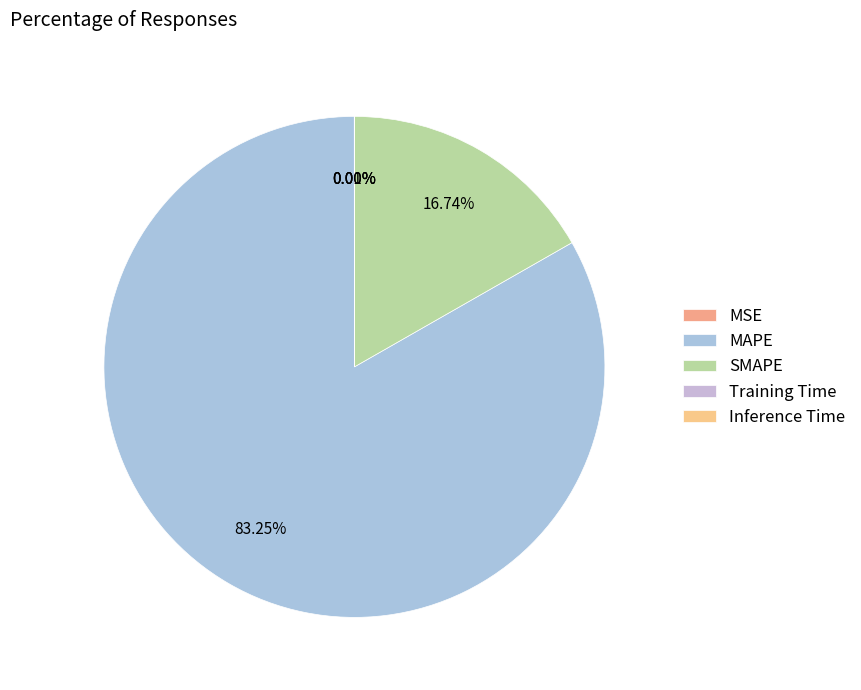

Is it true that MAPE is 83% of the pie?

True